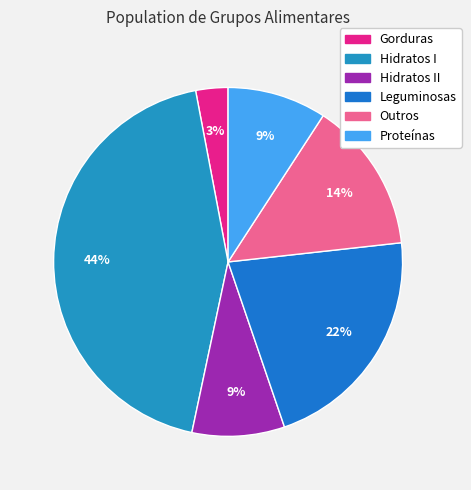

Which category has the biggest portion of the pie?

Hidratos I